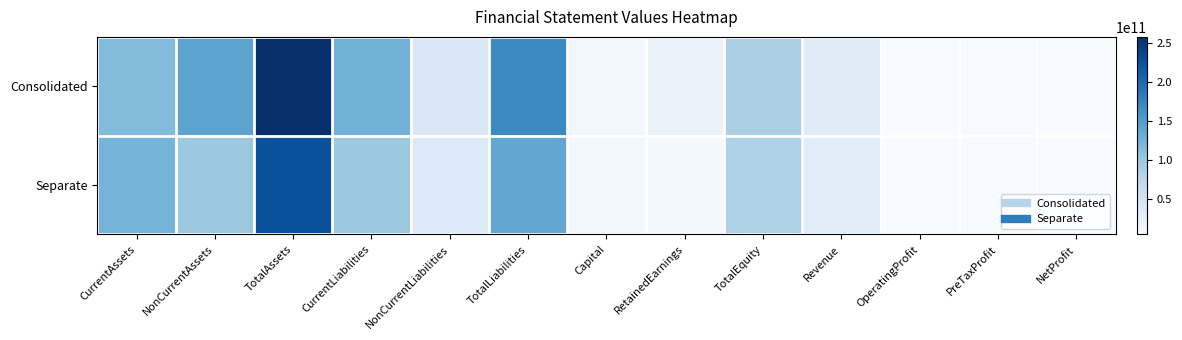

Reading left to right, list all the values displayed in this chart.

Consolidated: CurrentAssets=115158589307	NonCurrentAssets=142033947684	TotalAssets=257192536991	CurrentLiabilities=125901796135	NonCurrentLiabilities=42528831516	TotalLiabilities=168430627651	Capital=12270000000	RetainedEarnings=21260898975	TotalEquity=88761909340	Revenue=34950953299	OperatingProfit=5091138292	PreTaxProfit=5839540757	NetProfit=5321103269
Separate: CurrentAssets=124245849970	NonCurrentAssets=99693111621	TotalAssets=223938961591	CurrentLiabilities=99997220229	NonCurrentLiabilities=38323513186	TotalLiabilities=138320733415	Capital=12270000000	RetainedEarnings=8538759002	TotalEquity=85618228176	Revenue=33604887362	OperatingProfit=4511226793	PreTaxProfit=5776322346	NetProfit=5257884858